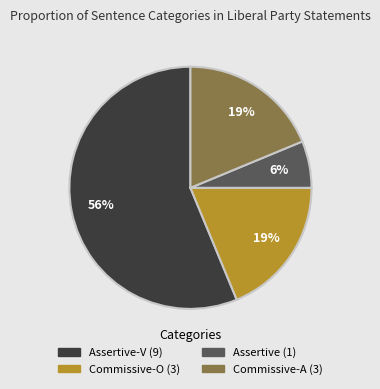

To the nearest percent, what is the average slice percentage?

25%